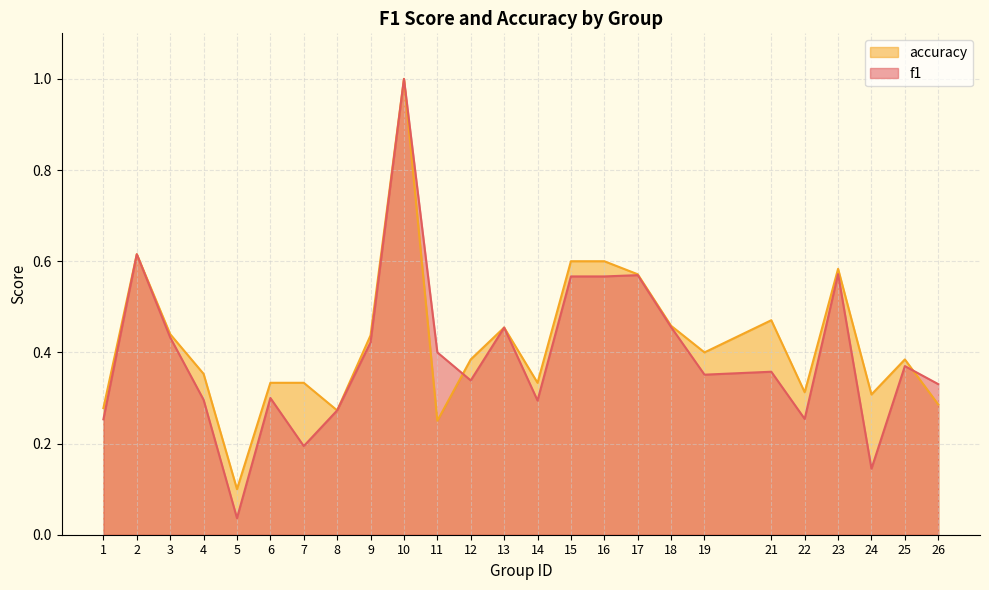

List the series in order of their peak value, highest first.

f1, accuracy